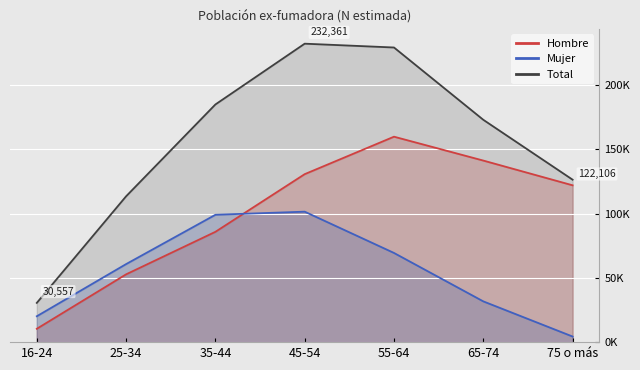

Reading left to right, what are all the values shown in this chart?

Hombre: 10402	52786	85886	130786	159951	141364	122106
Mujer: 20155	60759	99152	101575	69436	31736	4367
Total: 30557	113546	185037	232361	229387	173100	126473